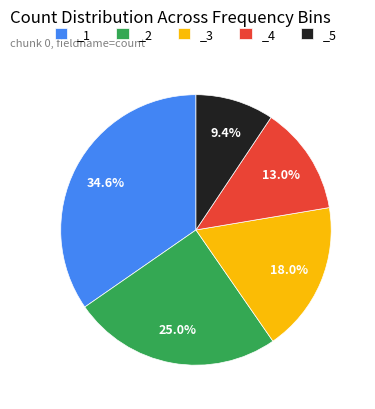

Count the number of slices in the pie.

5